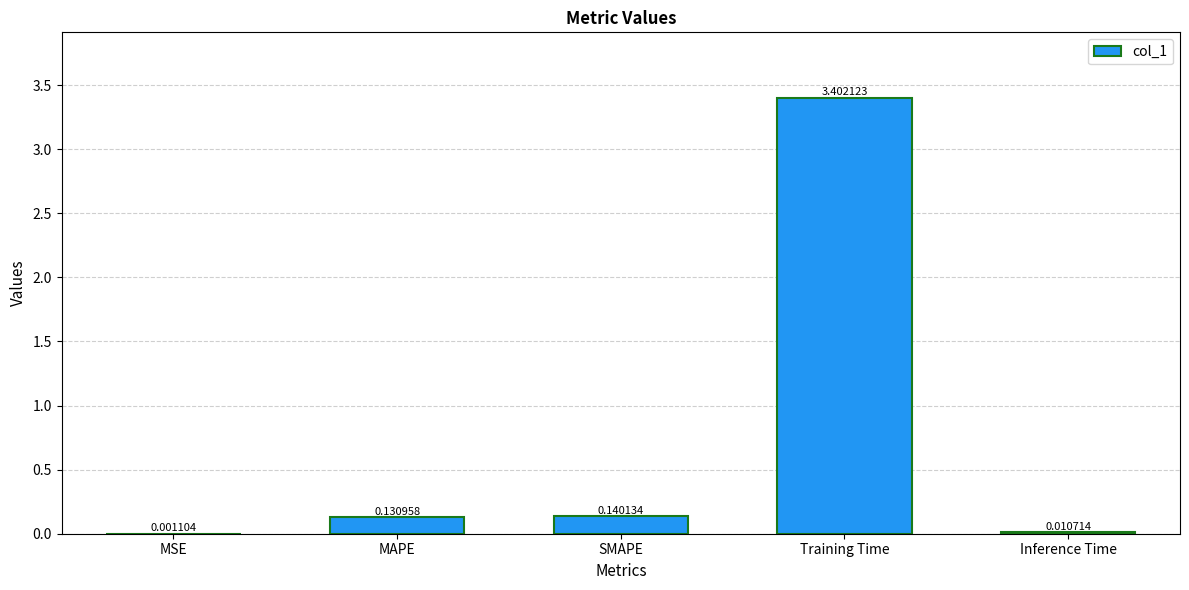

Which category has the highest value across all series?

Training Time